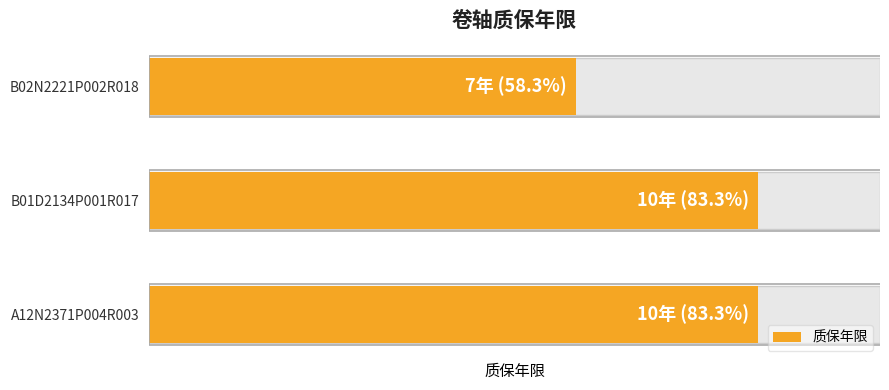

Reading left to right, list all the values displayed in this chart.

10	10	7